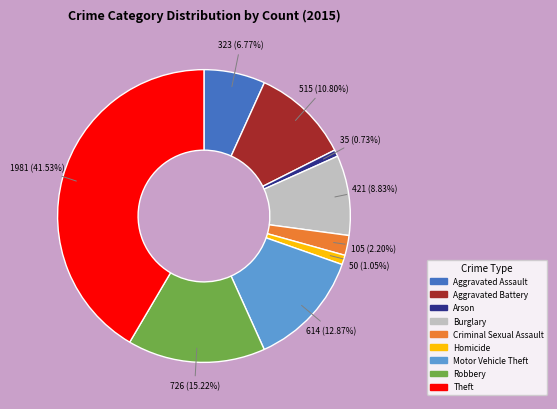

To the nearest percent, what is the average slice percentage?

11%